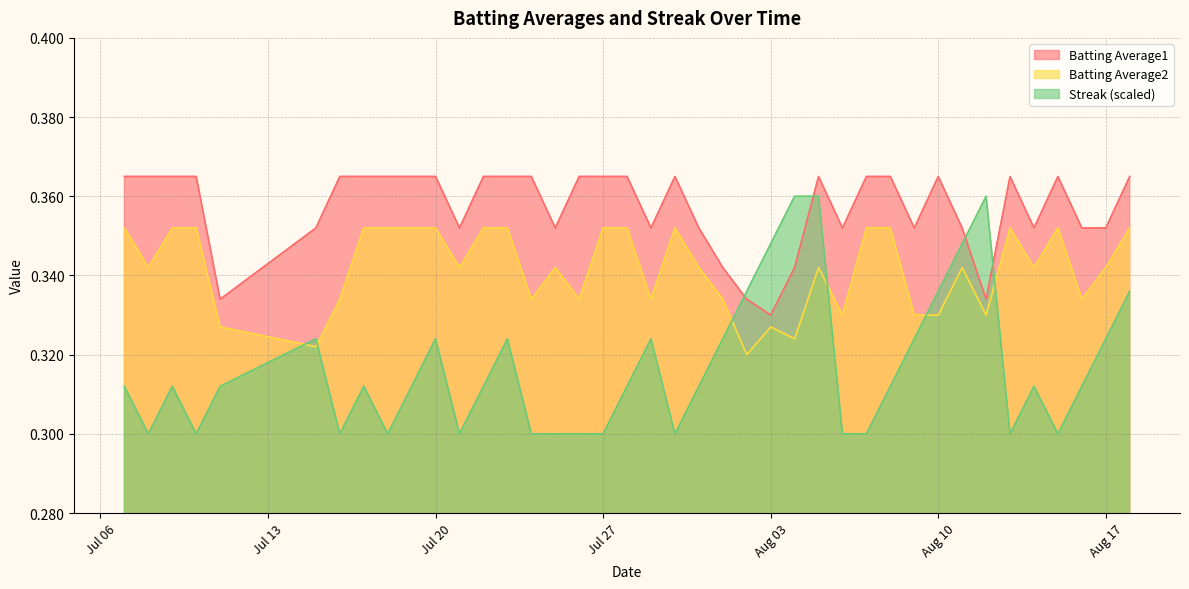

Does the chart have visible grid lines?

Yes